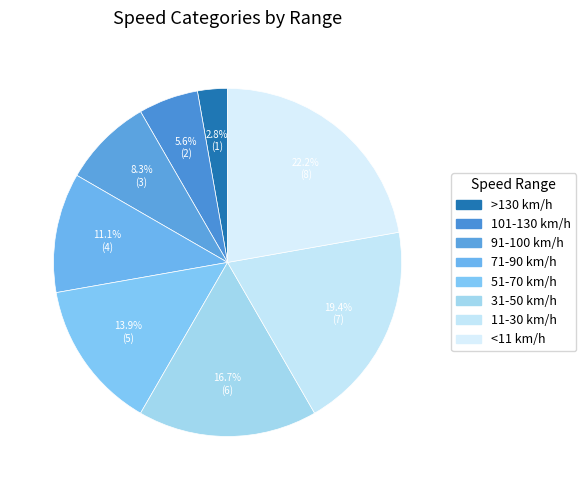

To the nearest percent, what is the average slice percentage?

12%